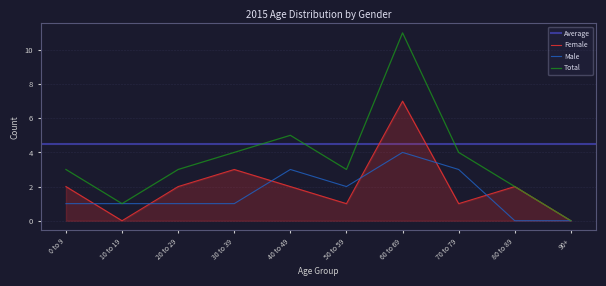

Is the value of Male at 60 to 69 greater than the value of Female at 60 to 69?

No